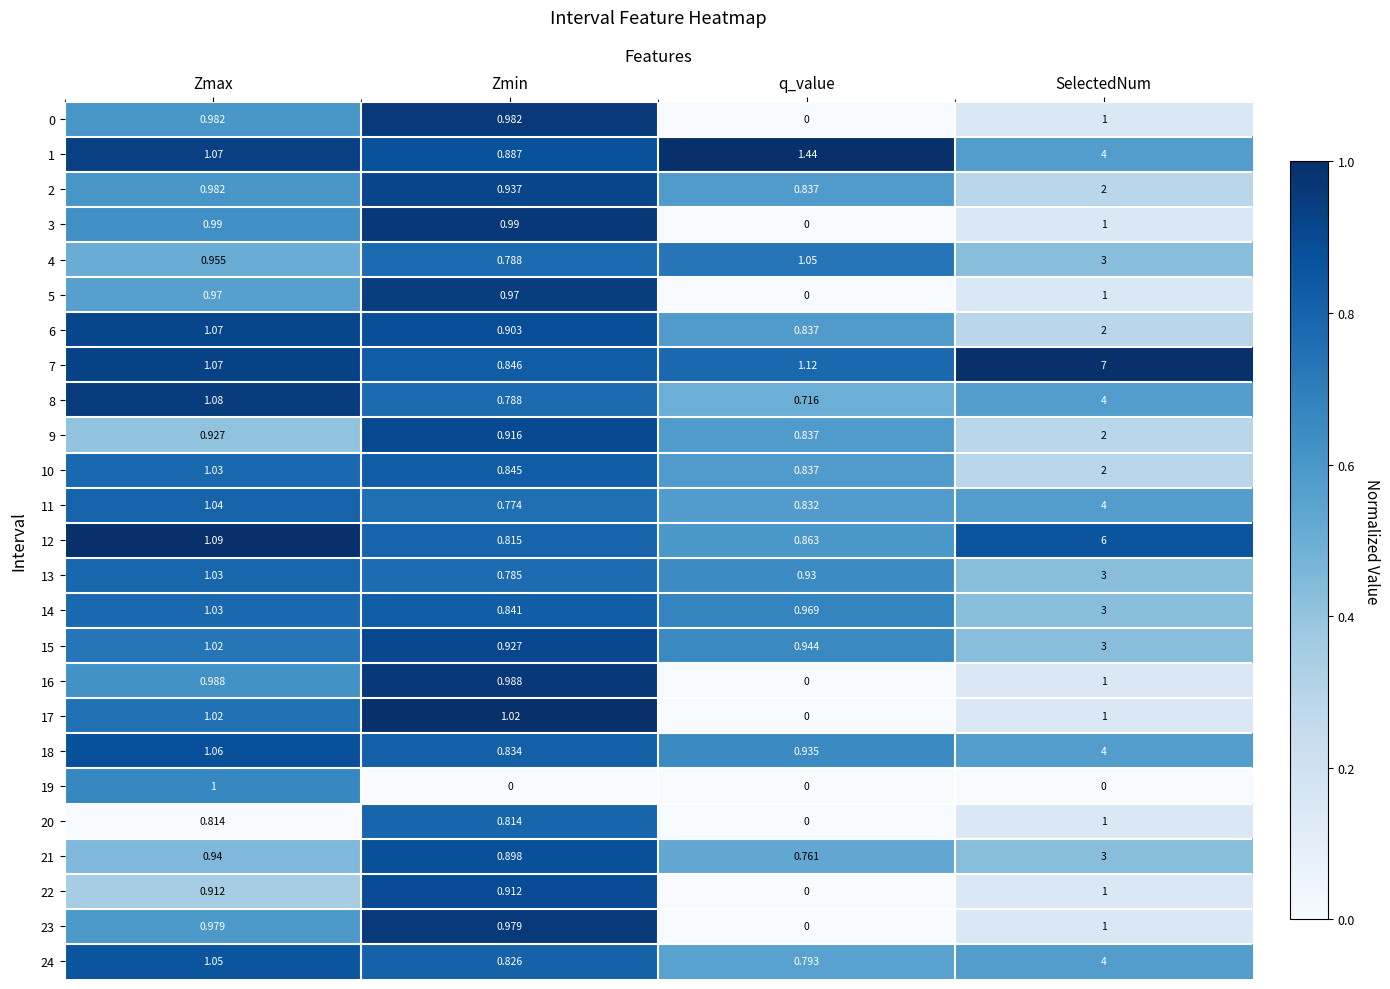

Rank the categories by 6 value from highest to lowest.

SelectedNum, Zmax, Zmin, q_value